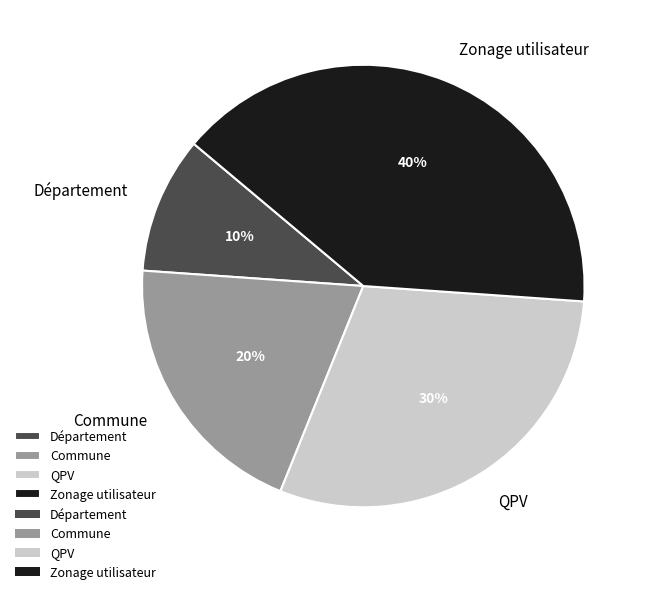

Is there a majority slice in this chart?

No